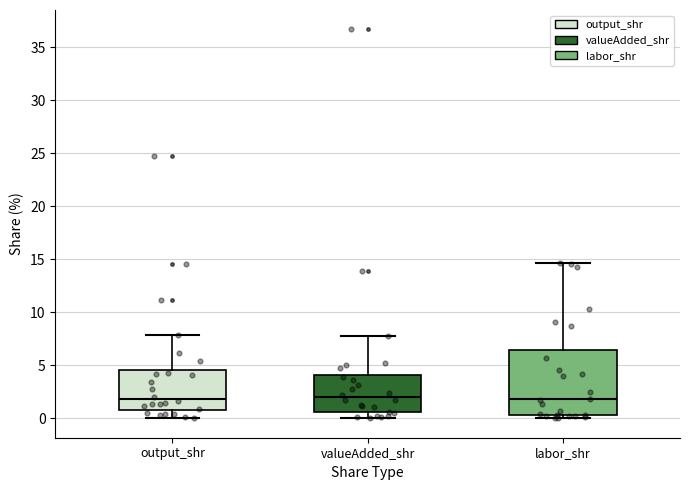

Reading left to right, transcribe this box plot: for each box, give where its median line is, the range the box spans, and where its two whiskers end, as read against the y-axis. The values are not printed on the chart, so give them approximately, as read against the axis.

output_shr: median 2.0, box 1.0 to 4.5, whiskers 0.0 to 8.0
valueAdded_shr: median 2.0, box 0.5 to 4.0, whiskers 0.0 to 7.5
labor_shr: median 2.0, box 0.5 to 6.5, whiskers 0.0 to 14.5